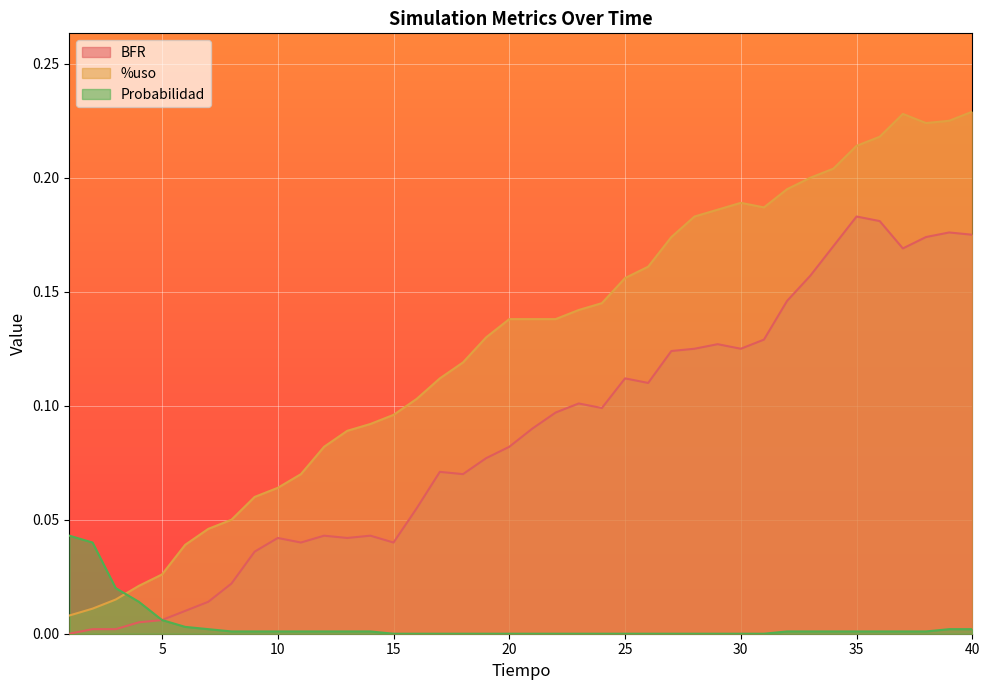

What is the spread (max minus min) of values at 20?

0.1